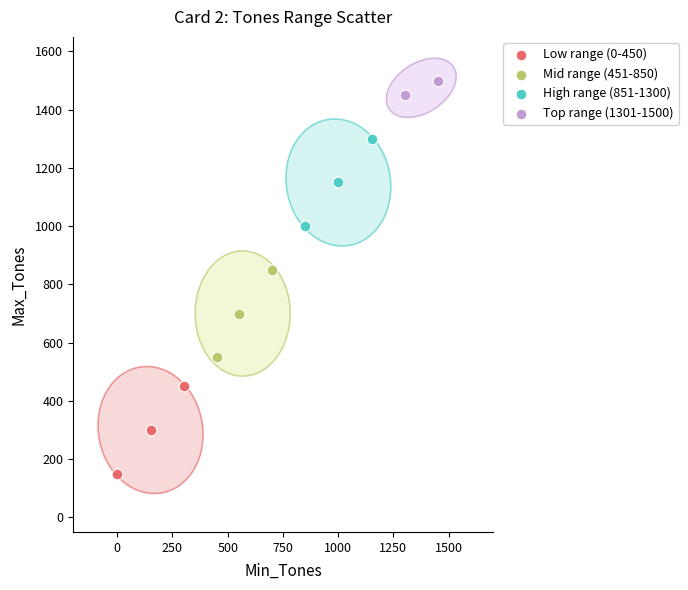

Which series reaches the maximum Y coordinate?

Top range (1301-1500)